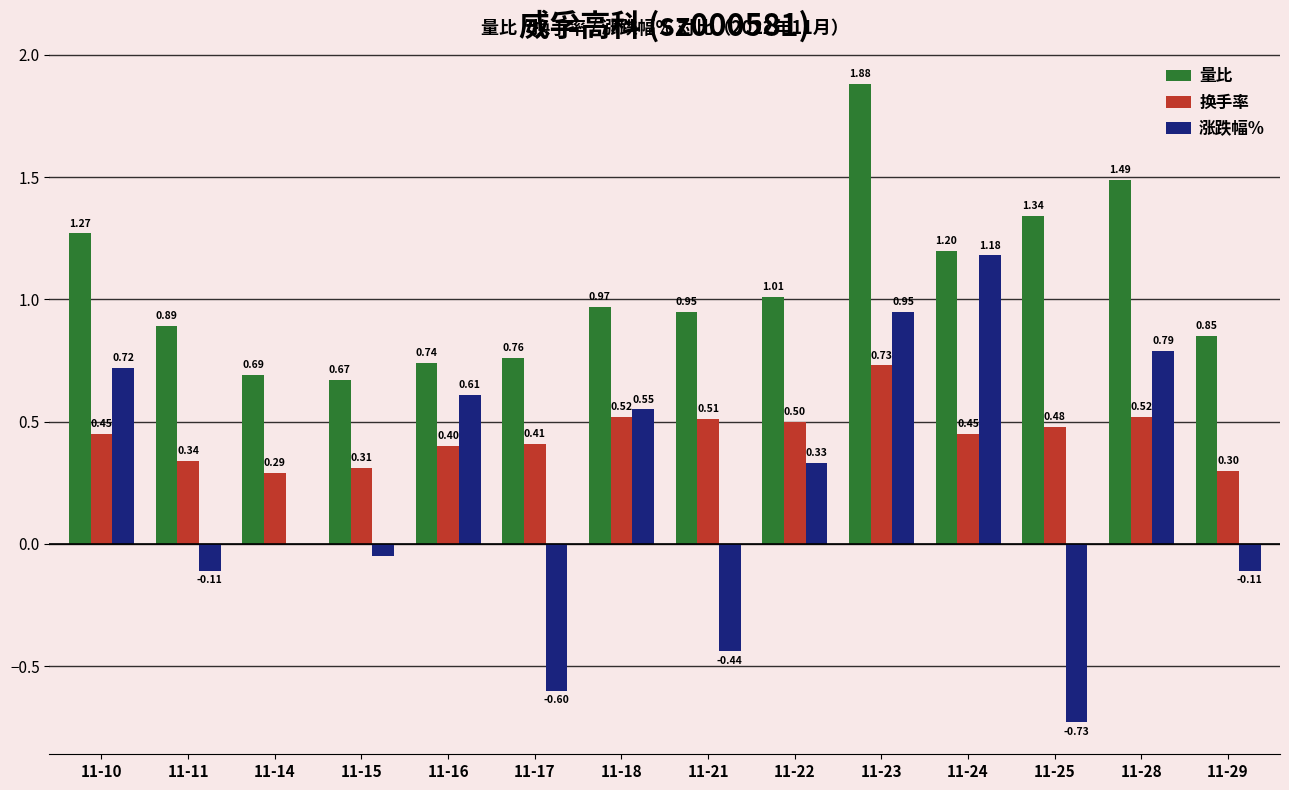

Which series has the largest total across all categories?

量比